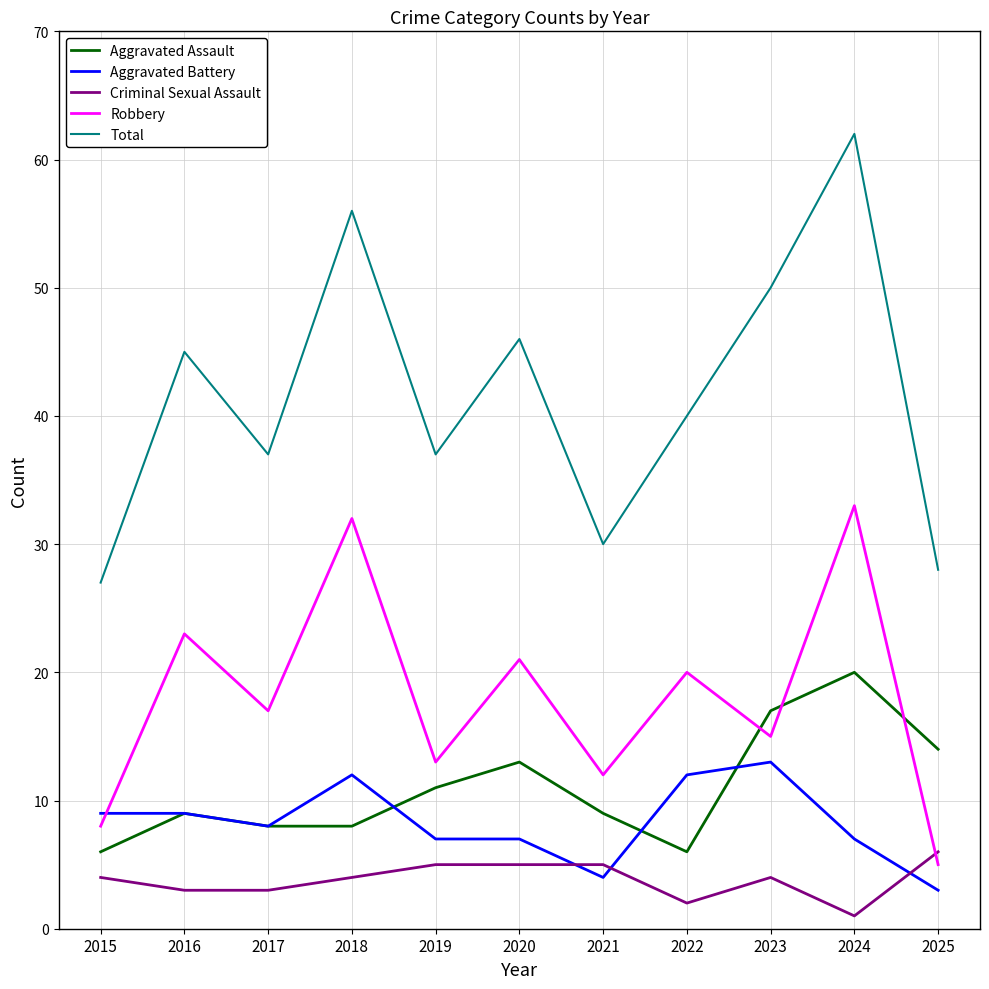

At which category is the sum across all series the highest?

2024